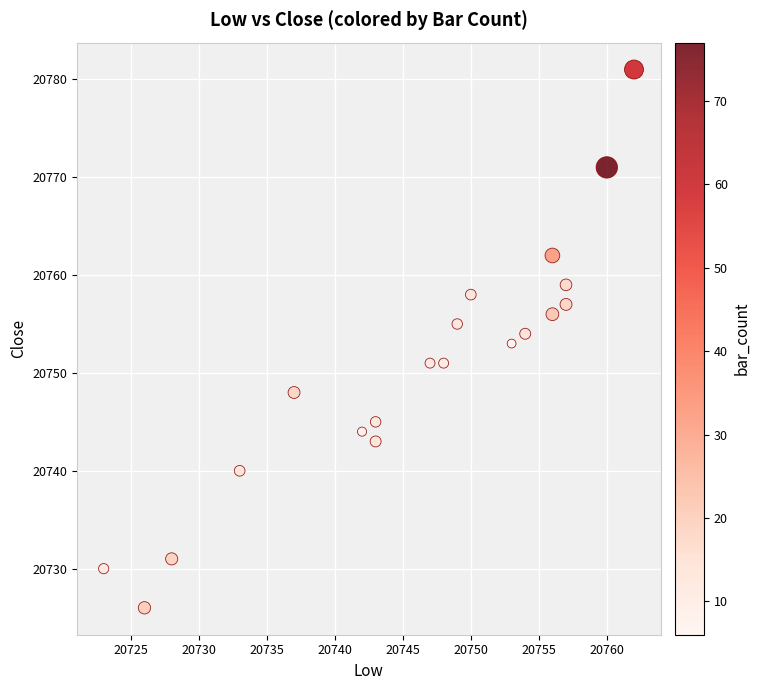

What is the range of Y values (max minus min)?

55